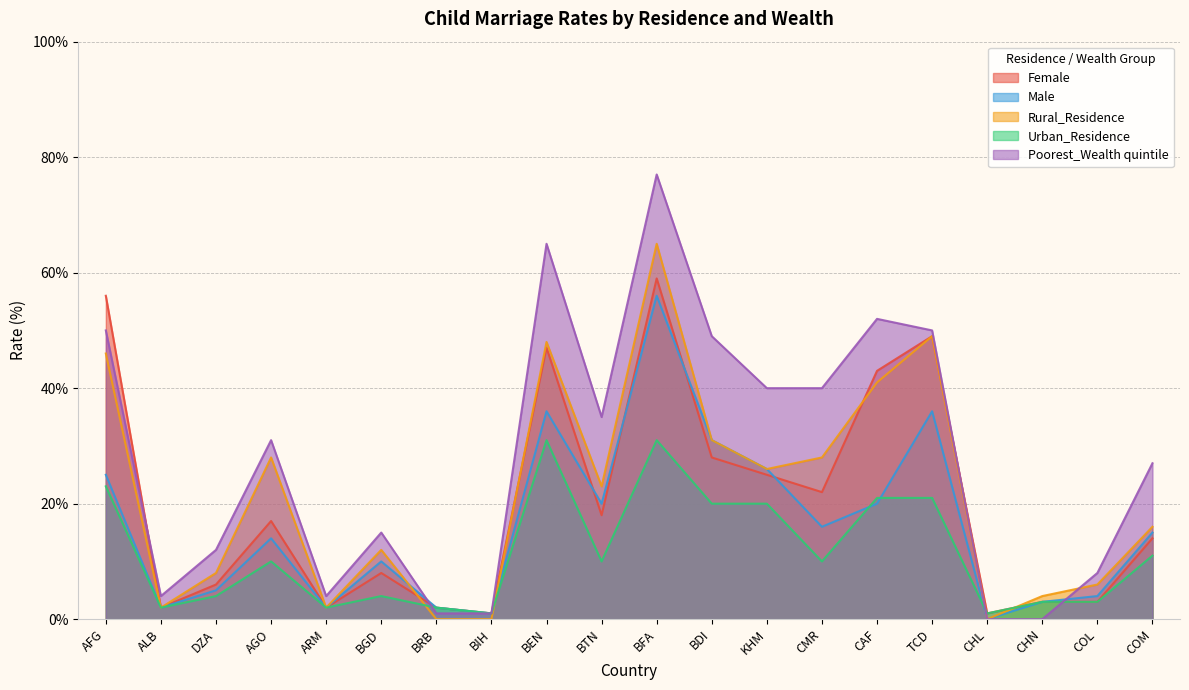

Between AFG and TCD, which is larger?

AFG